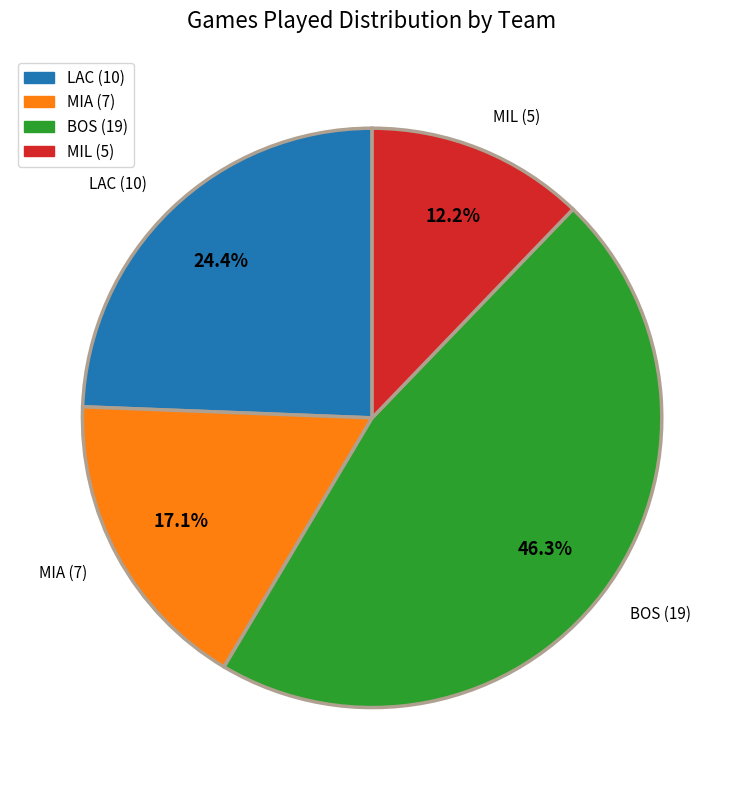

Which slice is the largest?

BOS